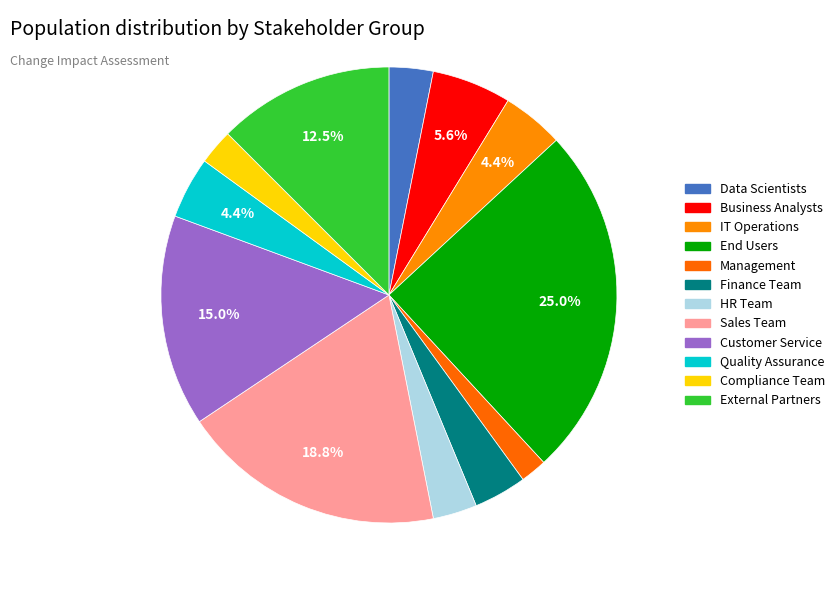

Is there a majority slice in this chart?

No